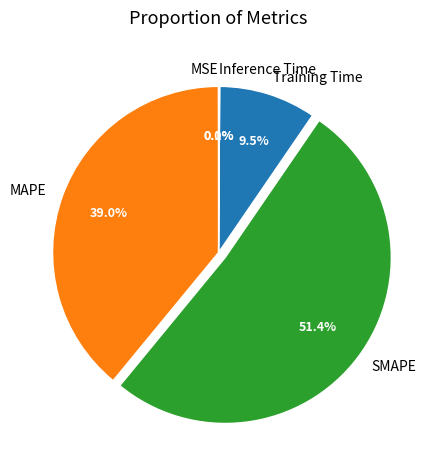

Do MAPE and Training Time together represent more than half of the pie?

No